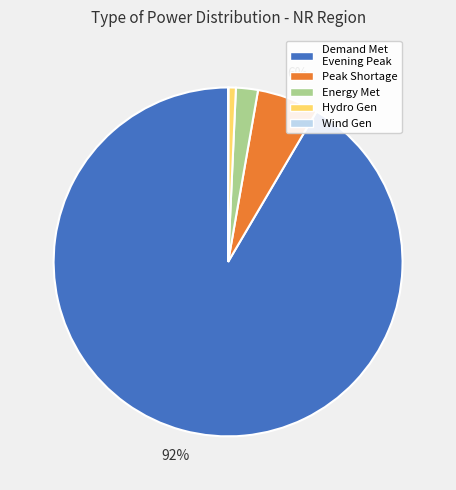

Do Energy Met and Hydro Gen together represent more than half of the pie?

No